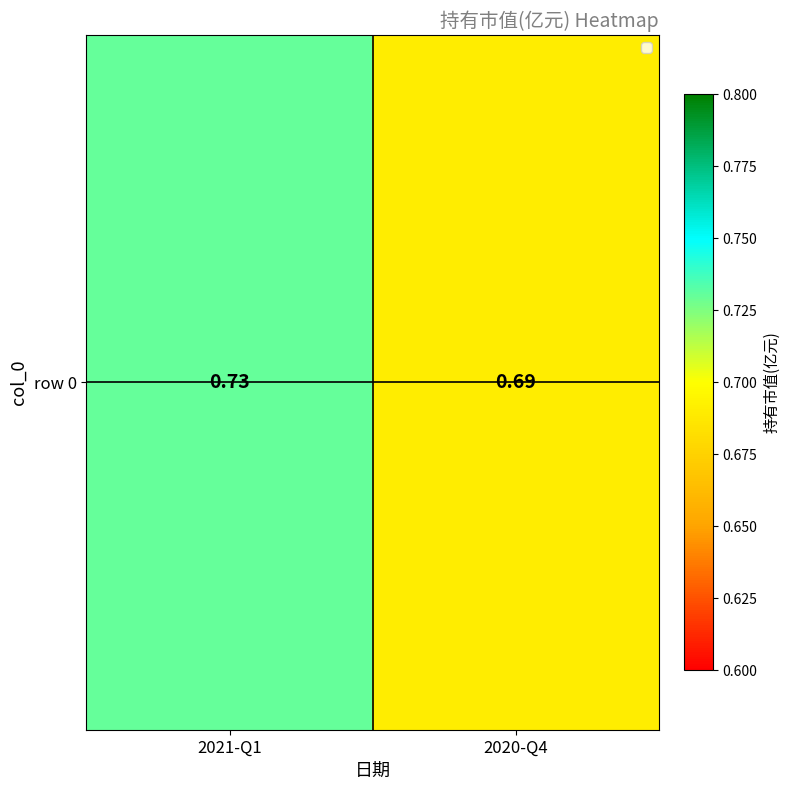

What is the sum of all values?

1.4